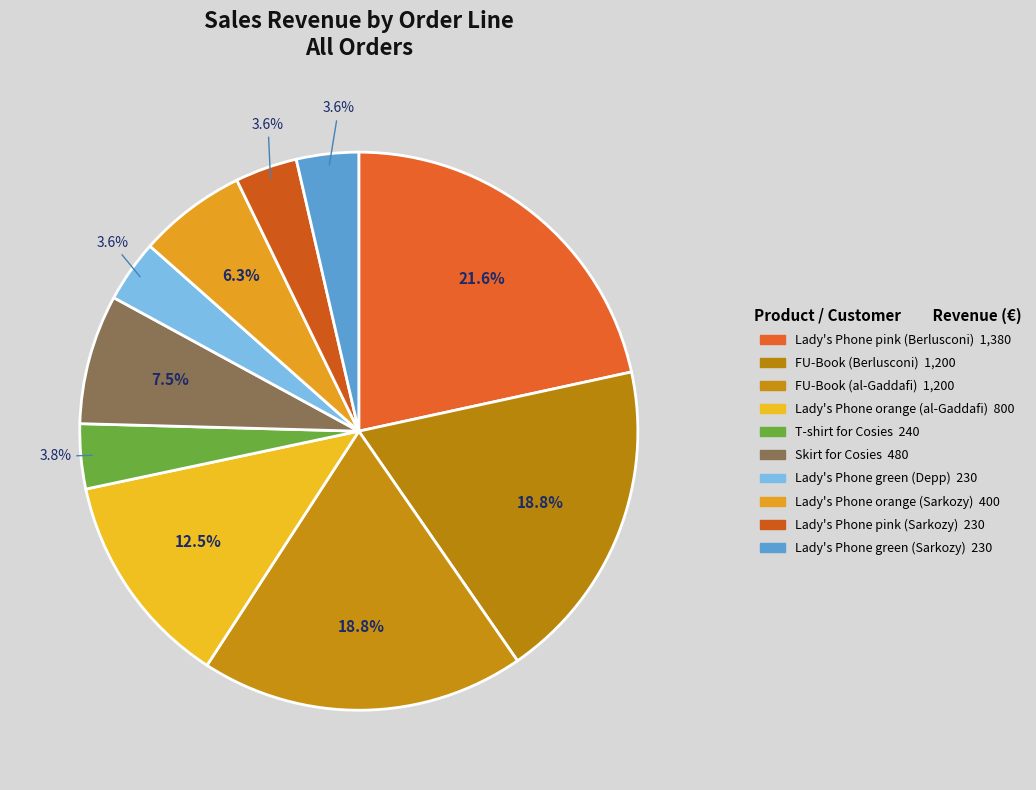

How many slices are in this pie chart?

10